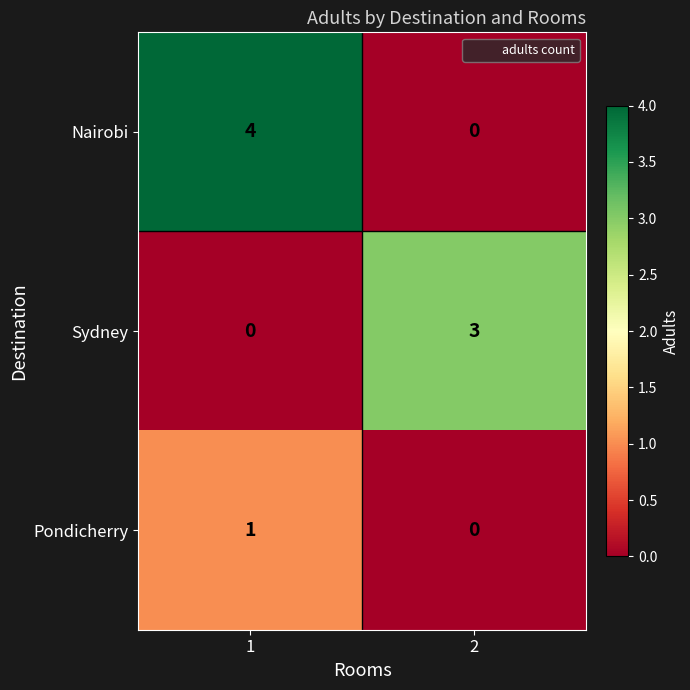

List the labels in order of Pondicherry value, largest first.

1, 2